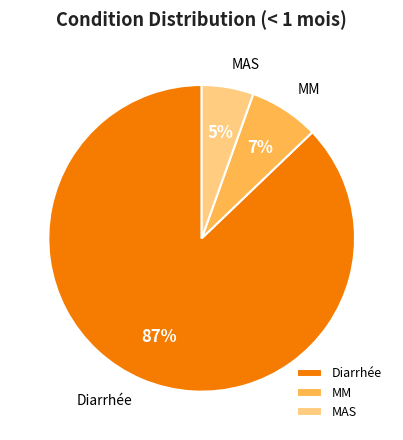

To the nearest percent, what is the combined percentage of Diarrhée and MAS?

93%